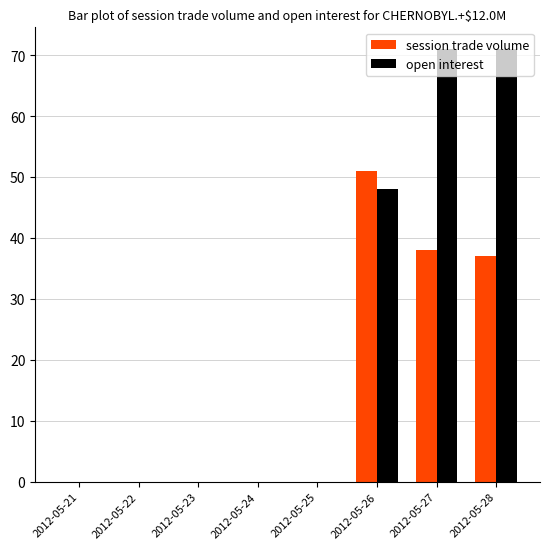

What is the maximum value for open interest?

71